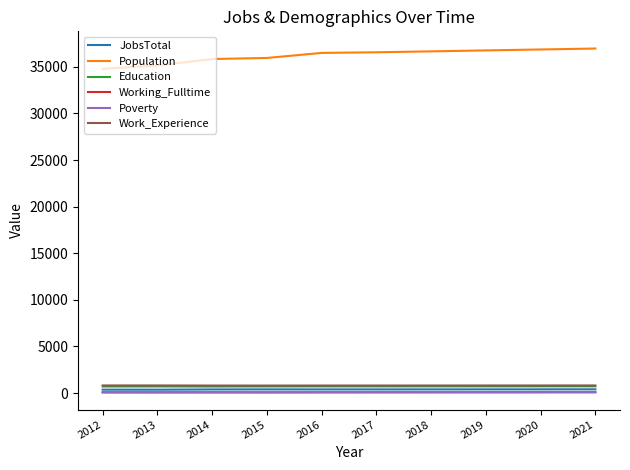

True or false: Education and Working_Fulltime cross at least once.

False